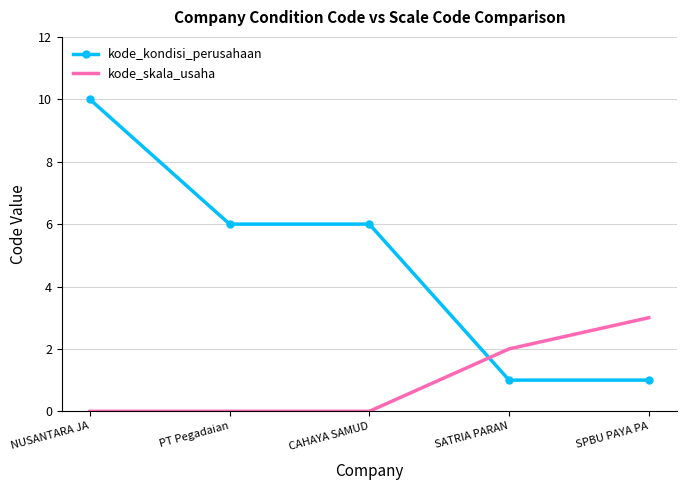

What is the maximum value for kode_skala_usaha?

3